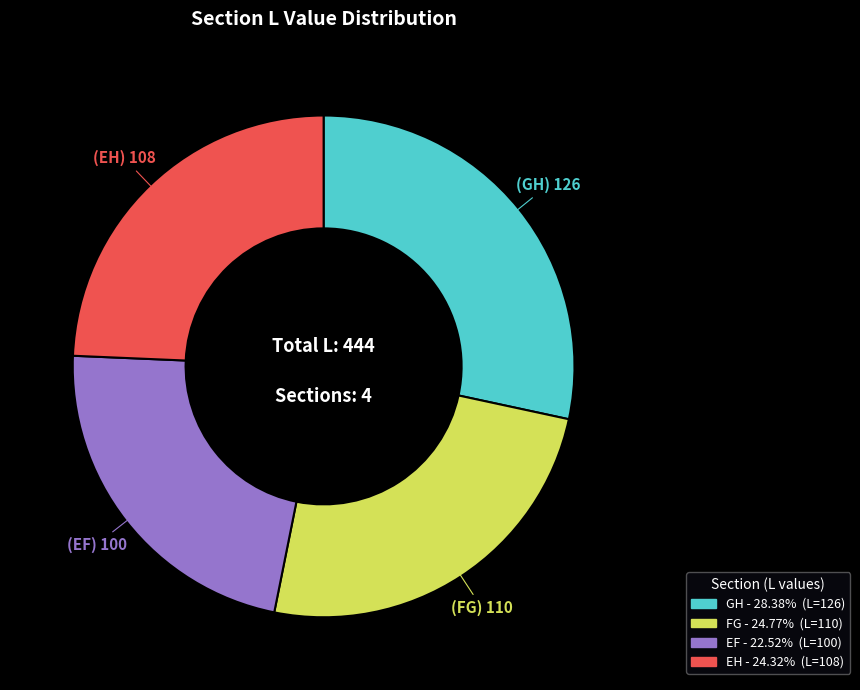

Is the sum of EF and EH greater than half?

No